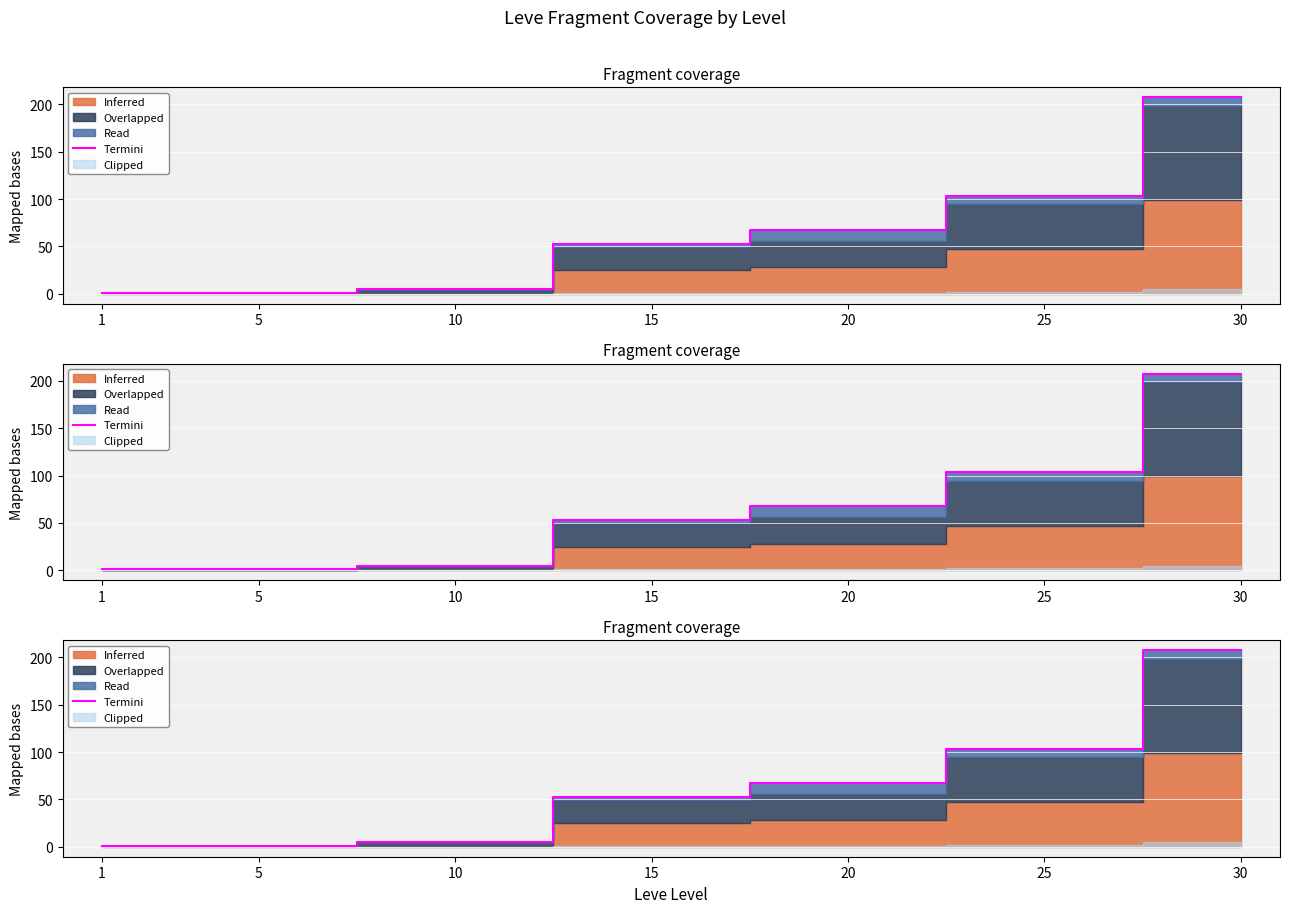

Count the number of values greater than 53.

4